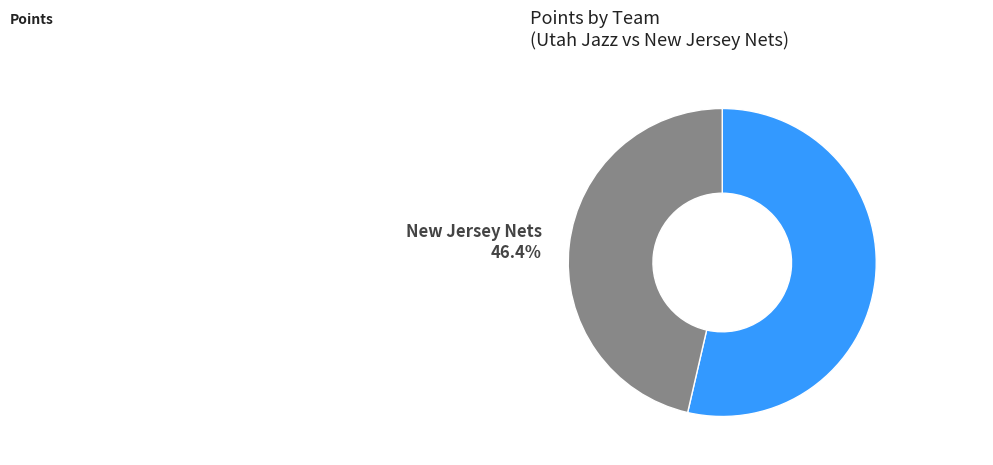

Which category has the smallest portion of the pie?

New Jersey Nets 46.4%